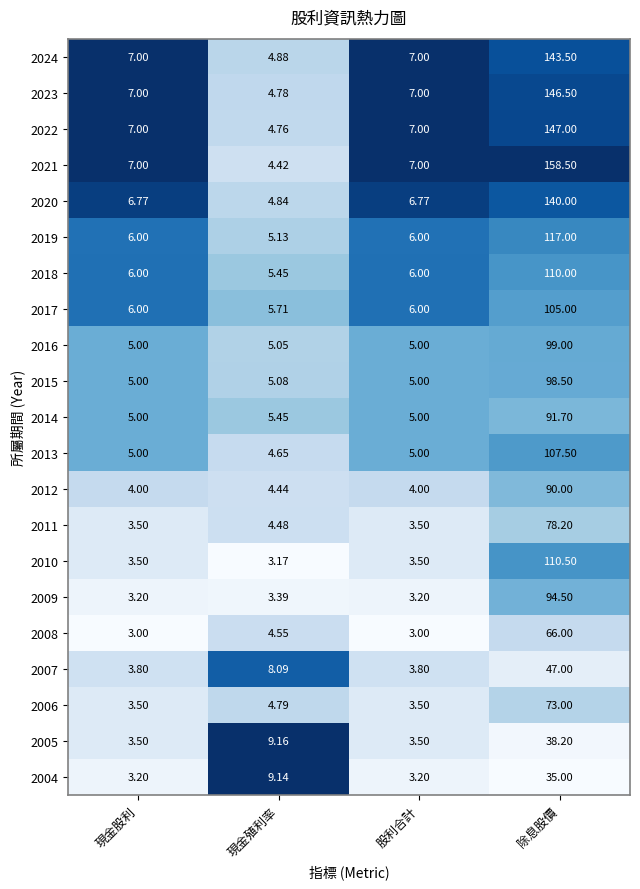

At which category is the sum across all series the highest?

除息股價